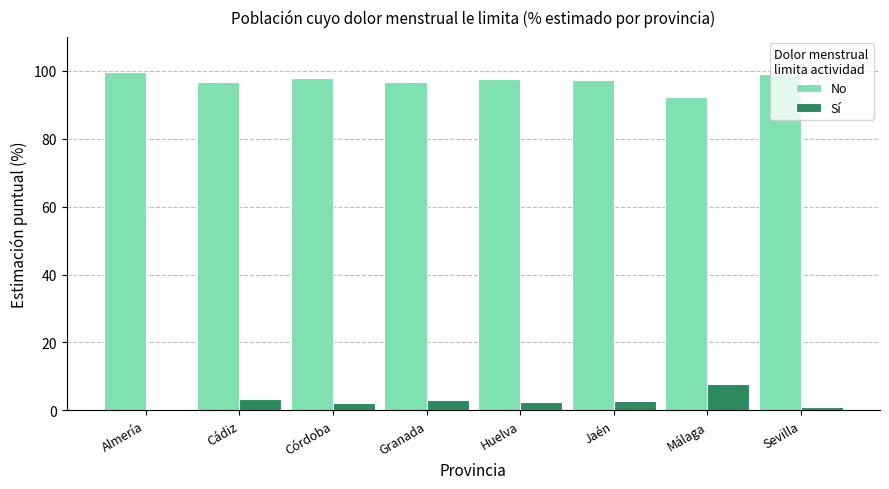

At which label does Sí first exceed 2?

Cádiz